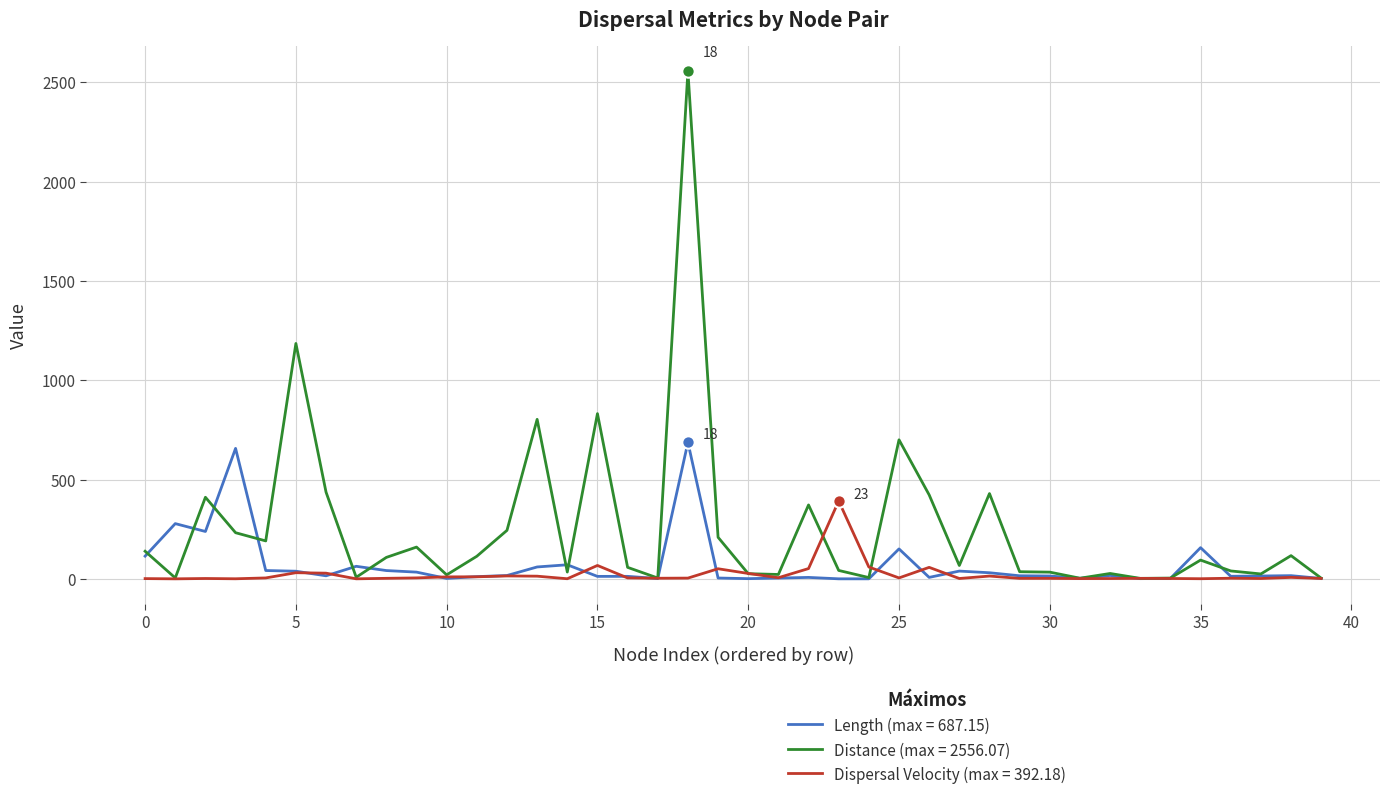

Which series has the widest spread of values?

Distance (max = 2556.07)